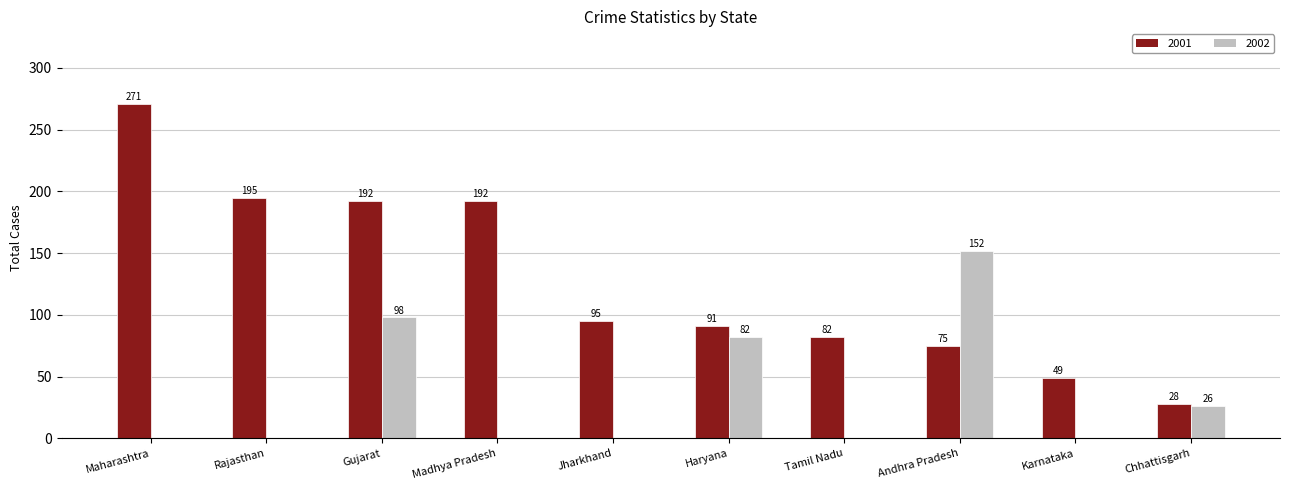

Which series has the widest spread of values?

2001